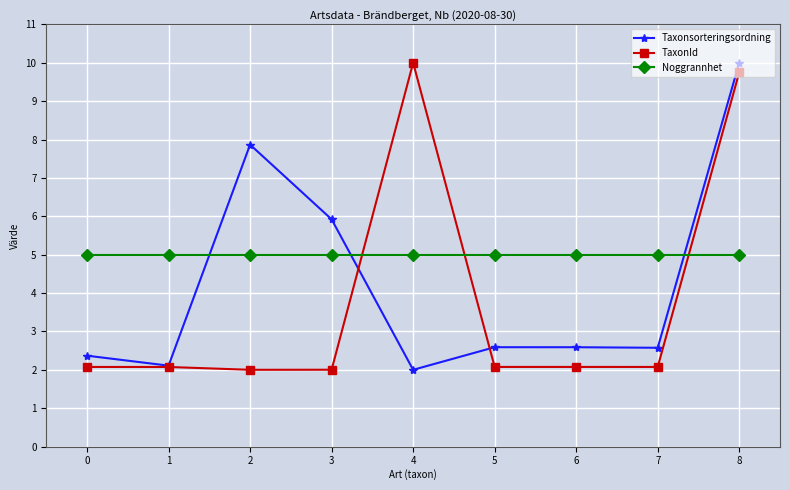

At which label does TaxonId reach its peak?

4